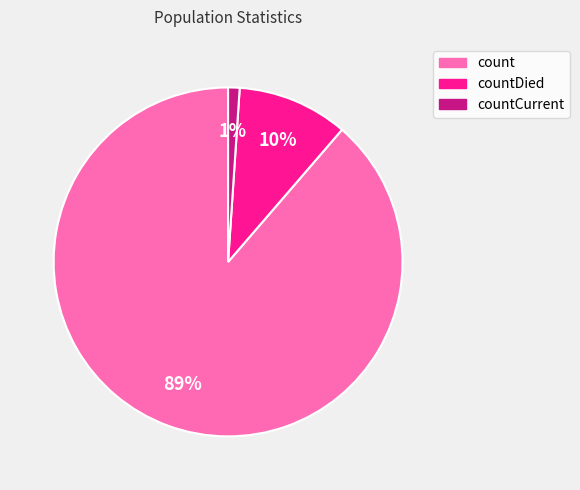

Count the number of slices in the pie.

3